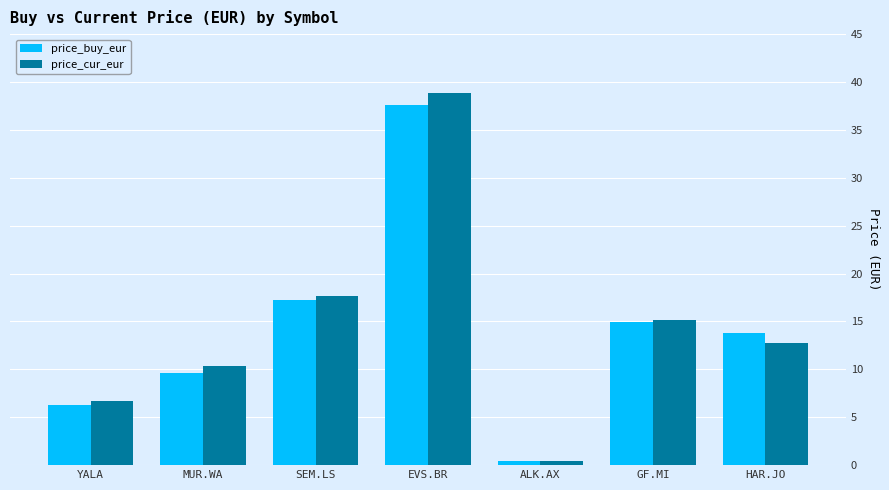

Rank the categories by price_buy_eur value from lowest to highest.

ALK.AX, YALA, MUR.WA, HAR.JO, GF.MI, SEM.LS, EVS.BR